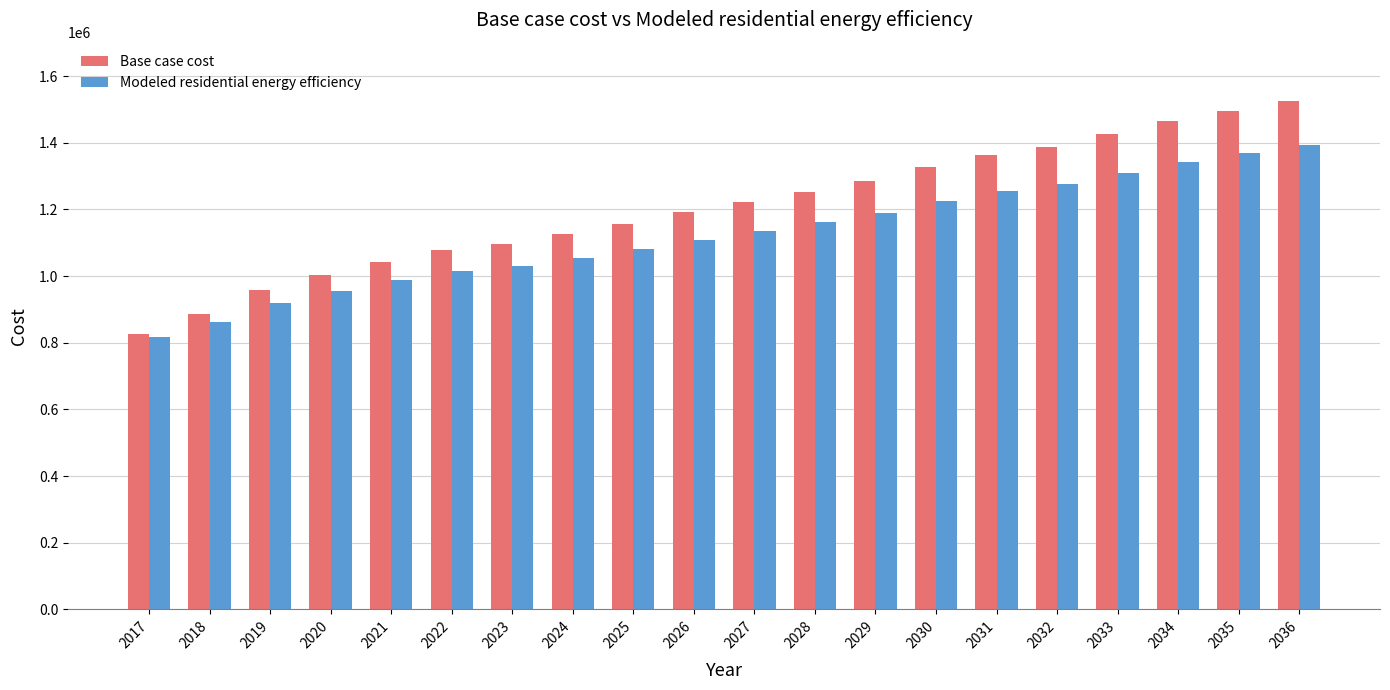

Reading left to right, extract all data points from this chart.

Base case cost: 826649.2	884583.0	957510.7	1003765.5	1042429.1	1076531.1	1097347.4	1125055.5	1156729.4	1190687.0	1221280.4	1252208.2	1285453.1	1325907.4	1362054.3	1387594.3	1424560.1	1464143.9	1495528.8	1524522.3
Modeled residential energy efficiency: 816970.1	862154.5	919532.1	956459.4	987683.7	1015510.8	1030853.6	1053887.8	1080241.4	1108591.6	1134372.0	1160557.1	1188767.2	1224975.9	1255859.9	1276201.1	1308030.8	1342178.5	1369631.1	1393306.7